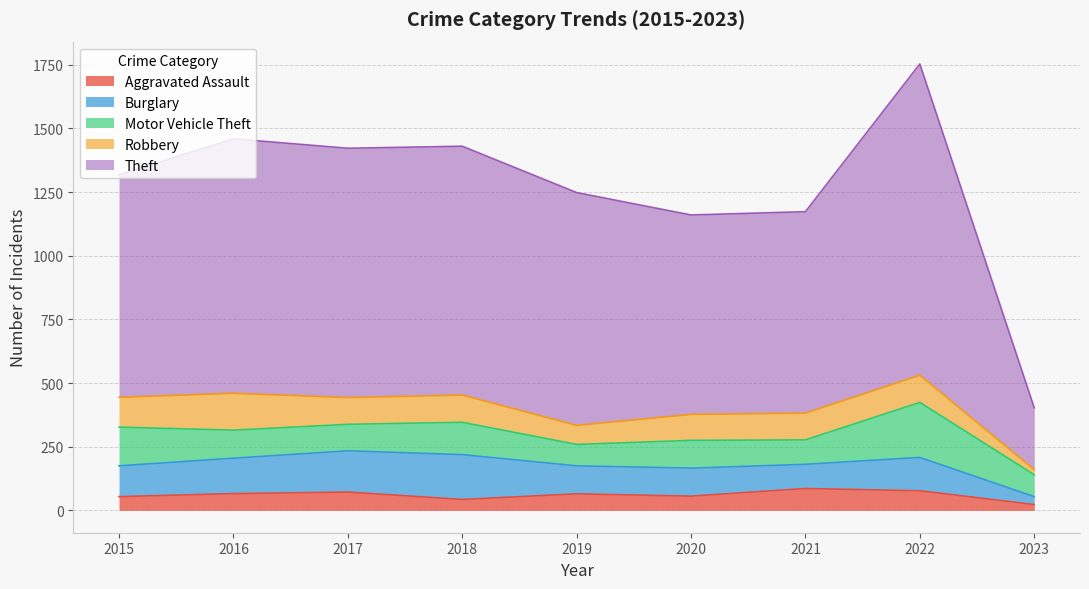

At which category is the sum across all series the highest?

2022